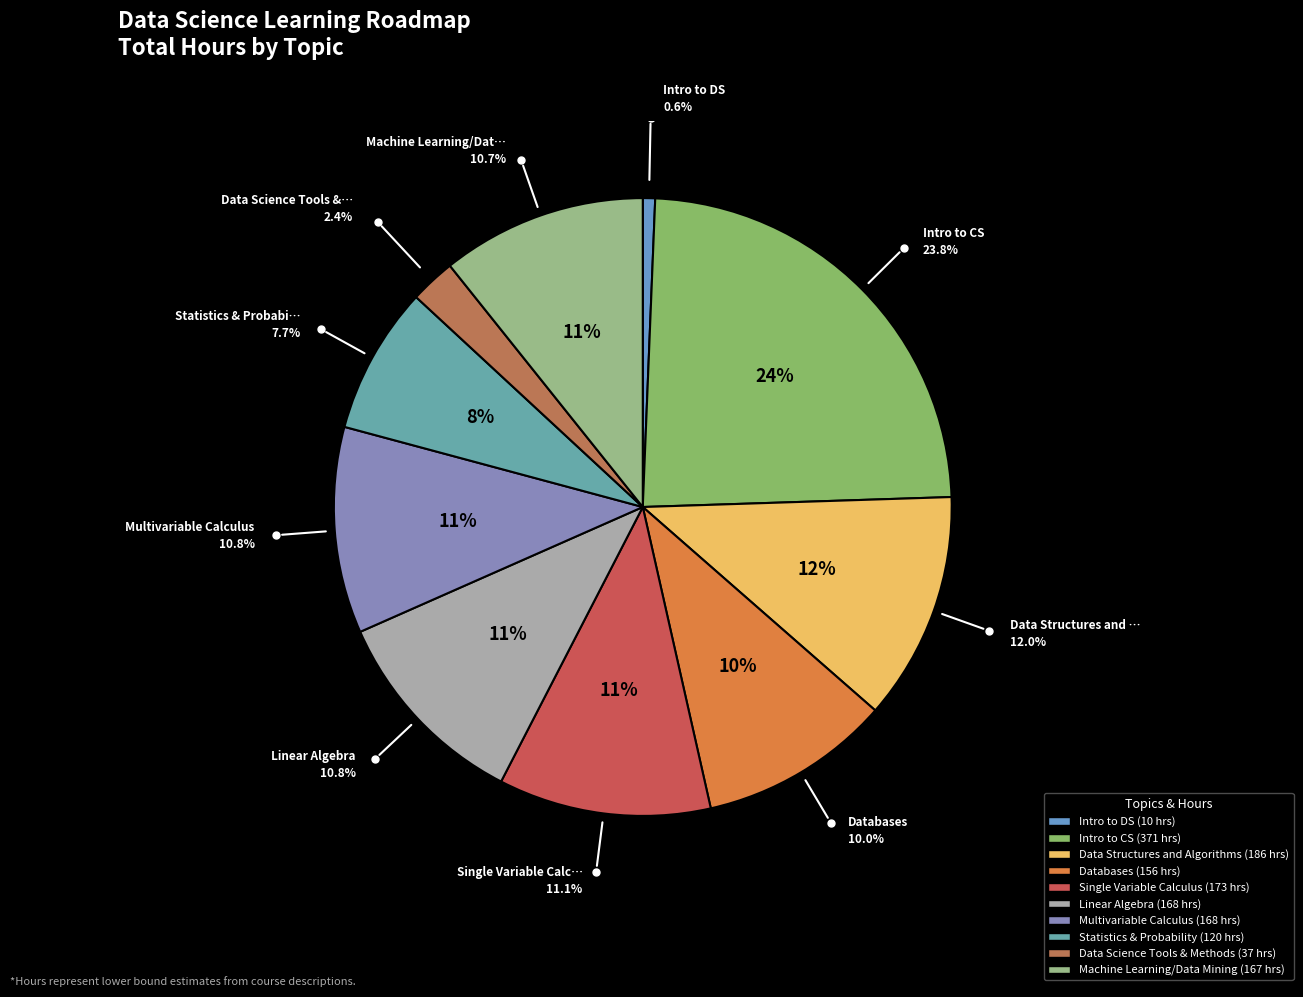

What percentage is the Linear Algebra slice, to the nearest percent?

11%